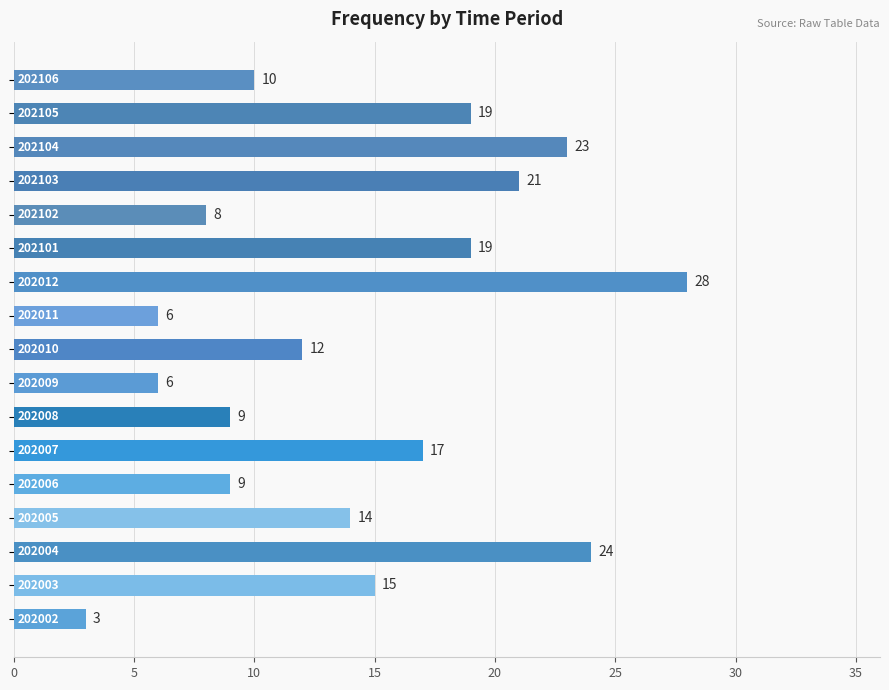

Reading bottom to top, transcribe all the data shown in this chart.

3	15	24	14	9	17	9	6	12	6	28	19	8	21	23	19	10